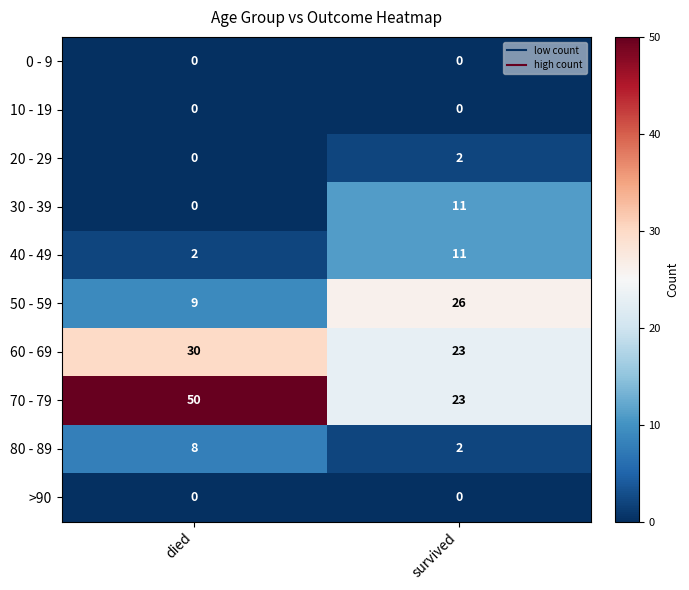

Which series changed the most between died and survived?

70 - 79